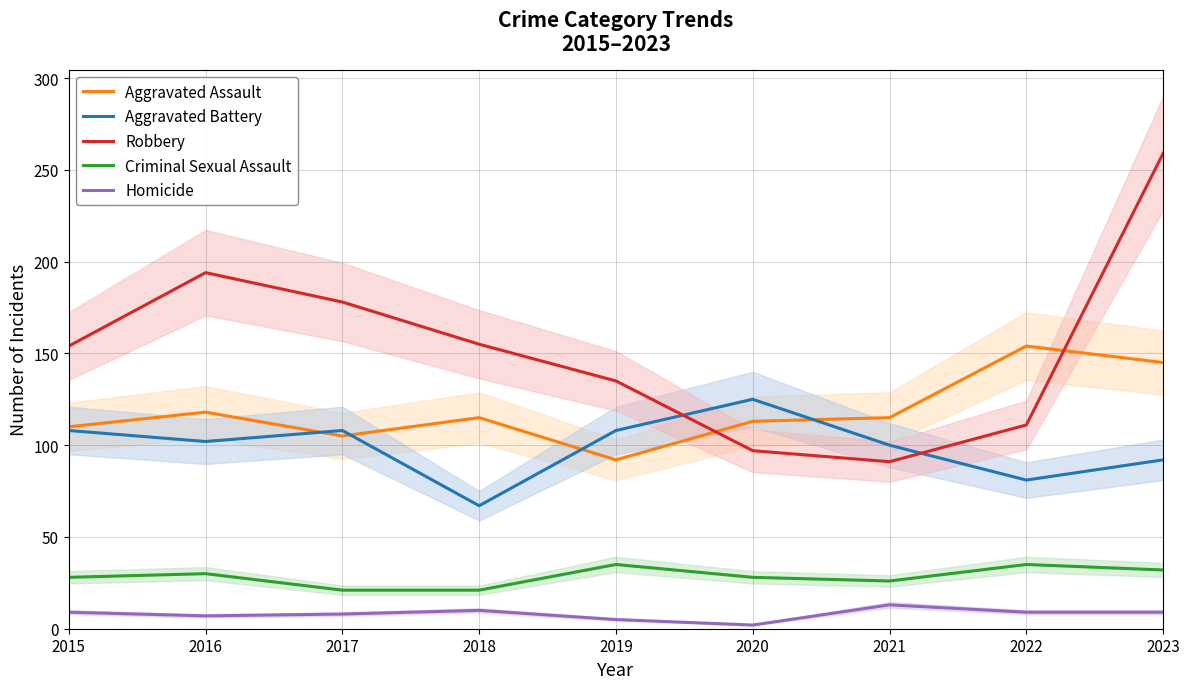

How many lines are shown in the chart?

5